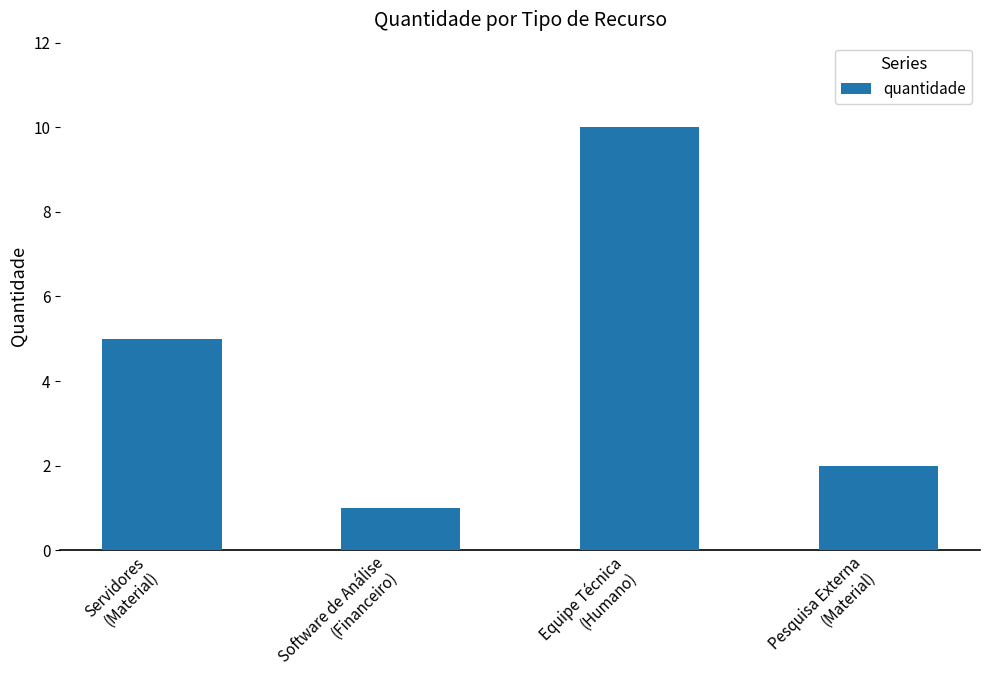

What is the sum of all values?

18